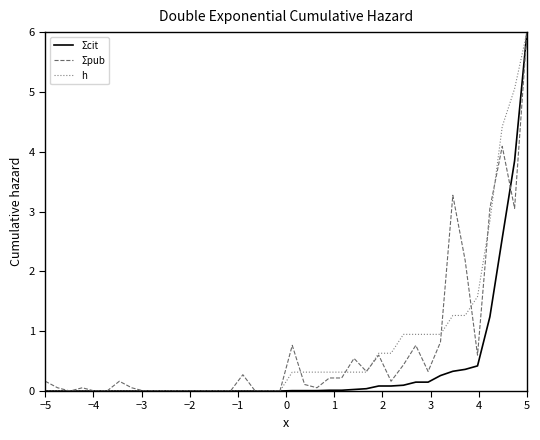

What is the maximum value shown in the chart?

6.0